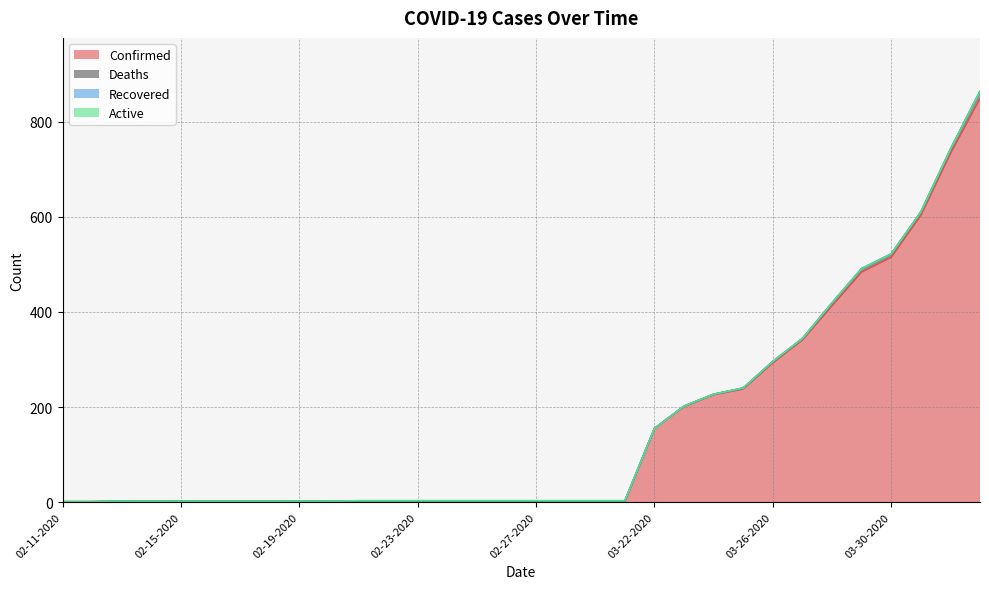

What is the difference between the maximum and second lowest values in the Recovered series?

1